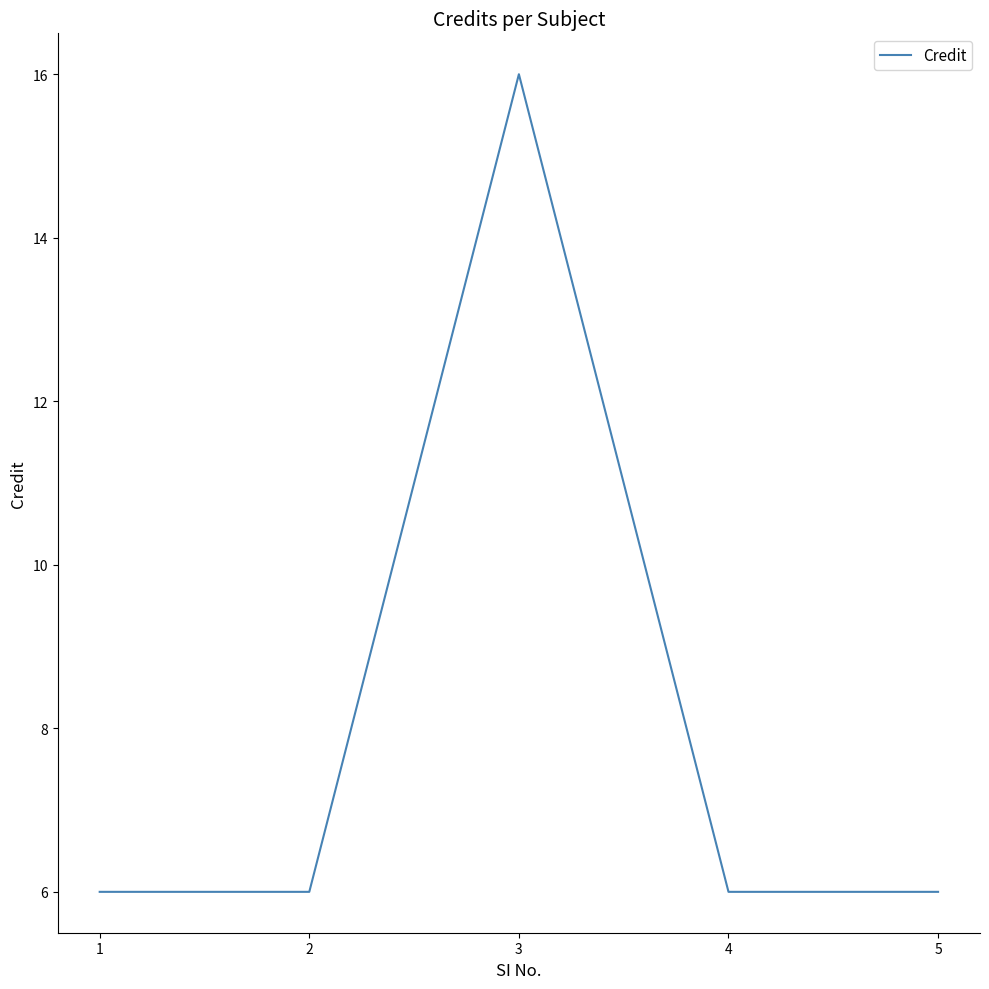

True or false: the data shows 1 at 5.

False